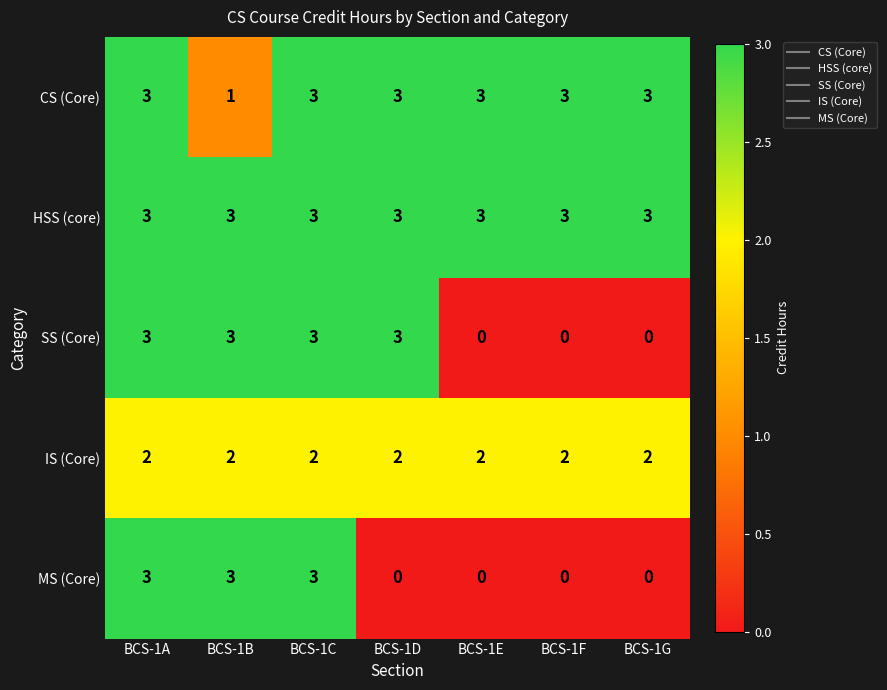

List the series in order of their overall mean, lowest first.

MS (Core), SS (Core), IS (Core), CS (Core), HSS (core)